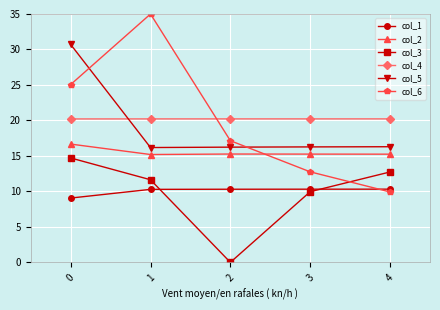

The col_6 series shows 25.1 at 0. True or false?

True